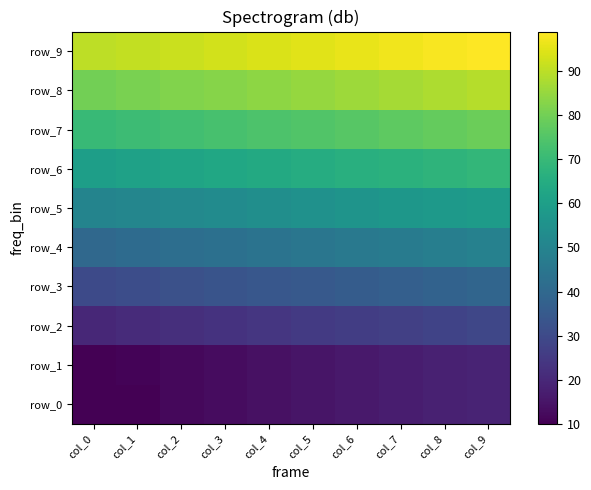

At which category is the sum across all series the highest?

col_9